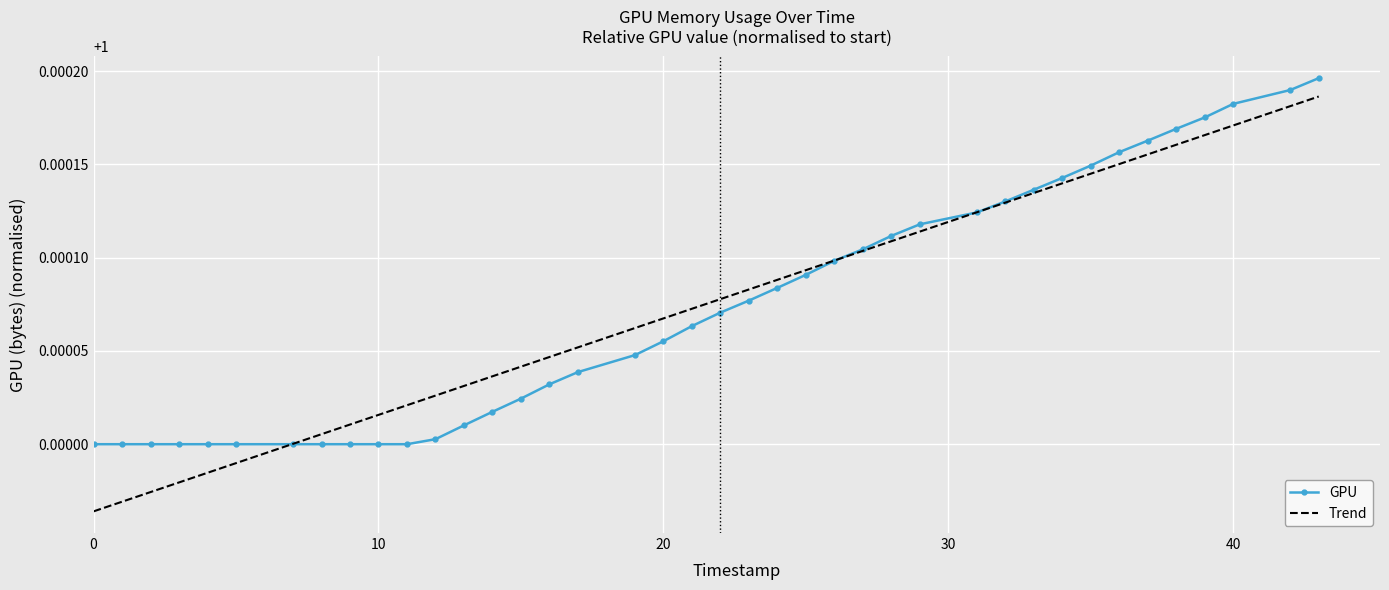

Reading left to right, transcribe all the data shown in this chart.

1.0	1.0	1.0	1.0	1.0	1.0	1.0	1.0	1.0	1.0	1.0	1.0	1.0	1.0	1.0	1.0	1.0	1.0	1.0	1.0	1.0	1.0	1.0	1.0	1.0	1.0	1.0	1.0	1.0	1.0	1.0	1.0	1.0	1.0	1.0	1.0	1.0	1.0	1.0	1.0